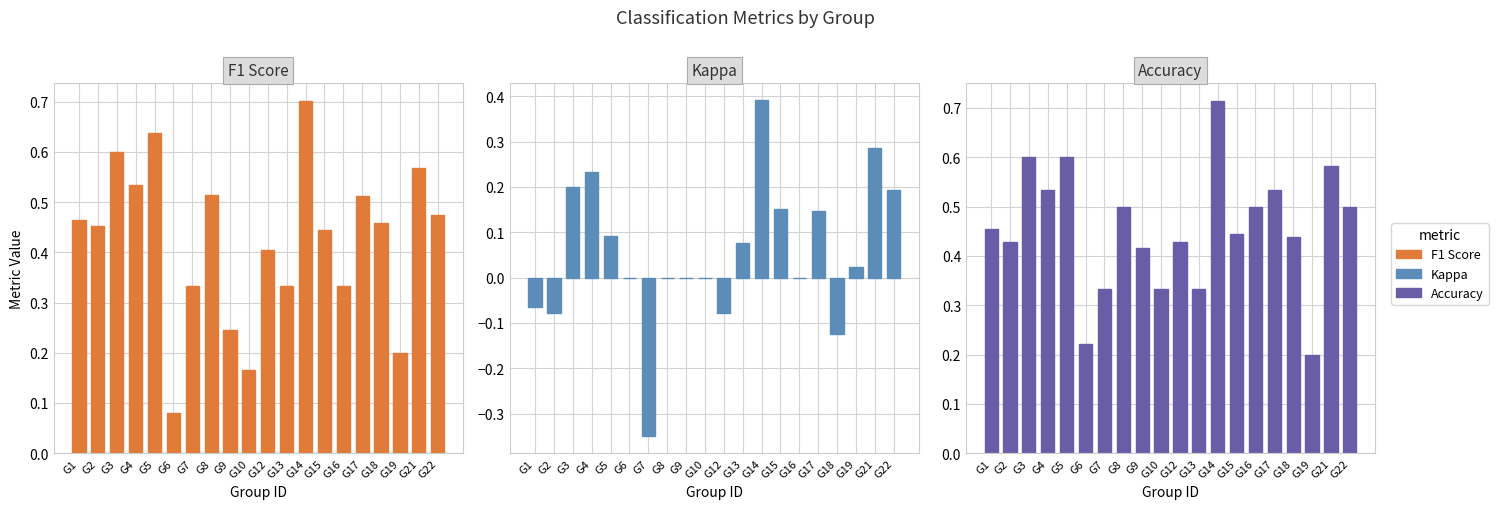

The value of kappa at G17 is 0.1. True or false?

False